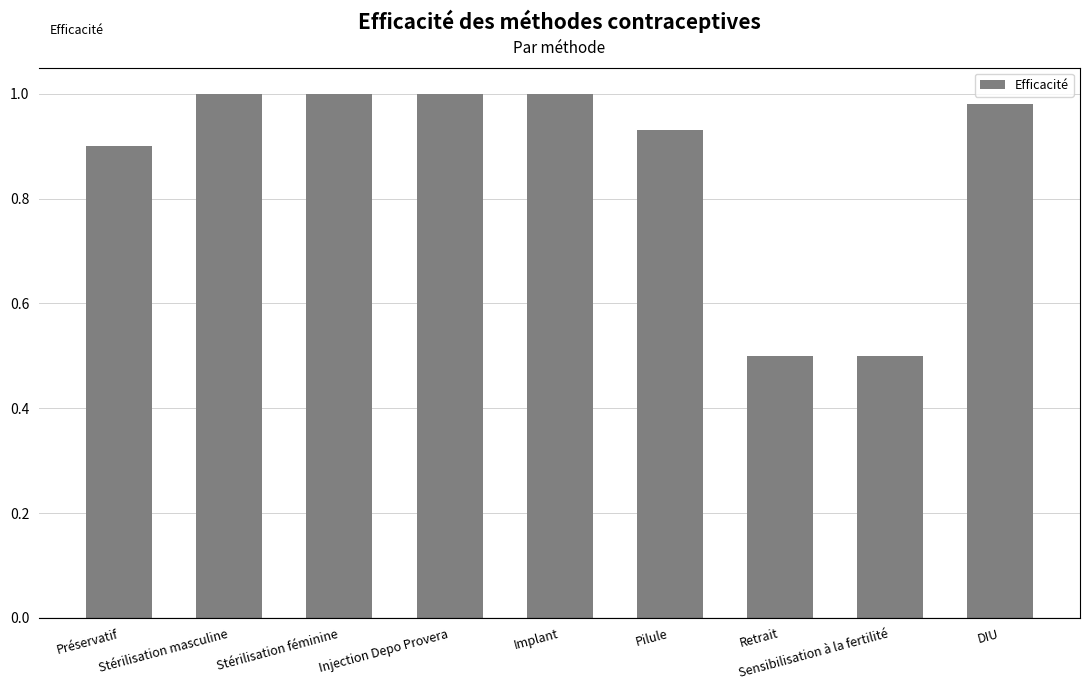

Which has a higher value, Retrait or Stérilisation masculine?

Stérilisation masculine